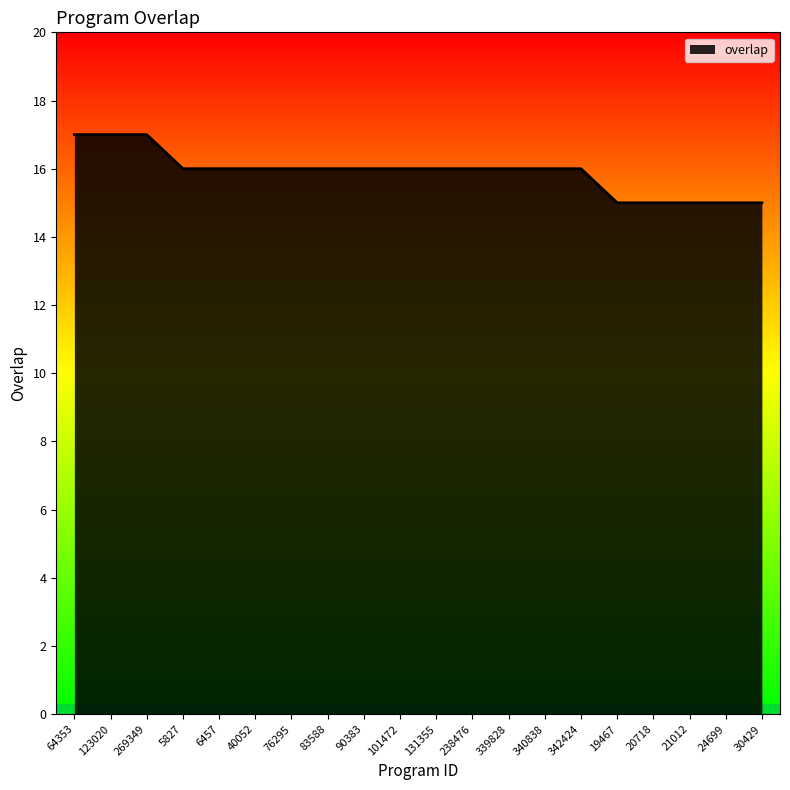

What is the change in value from 83588 to 21012?

-1